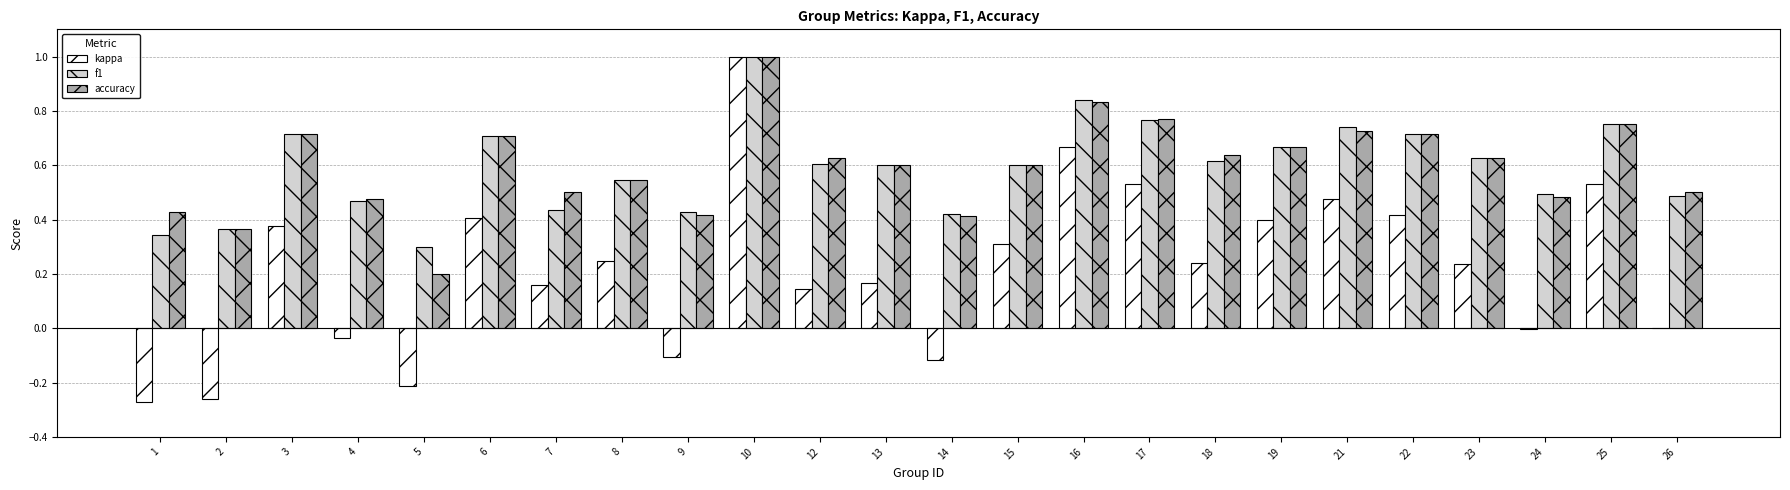

Which series has the widest spread of values?

kappa